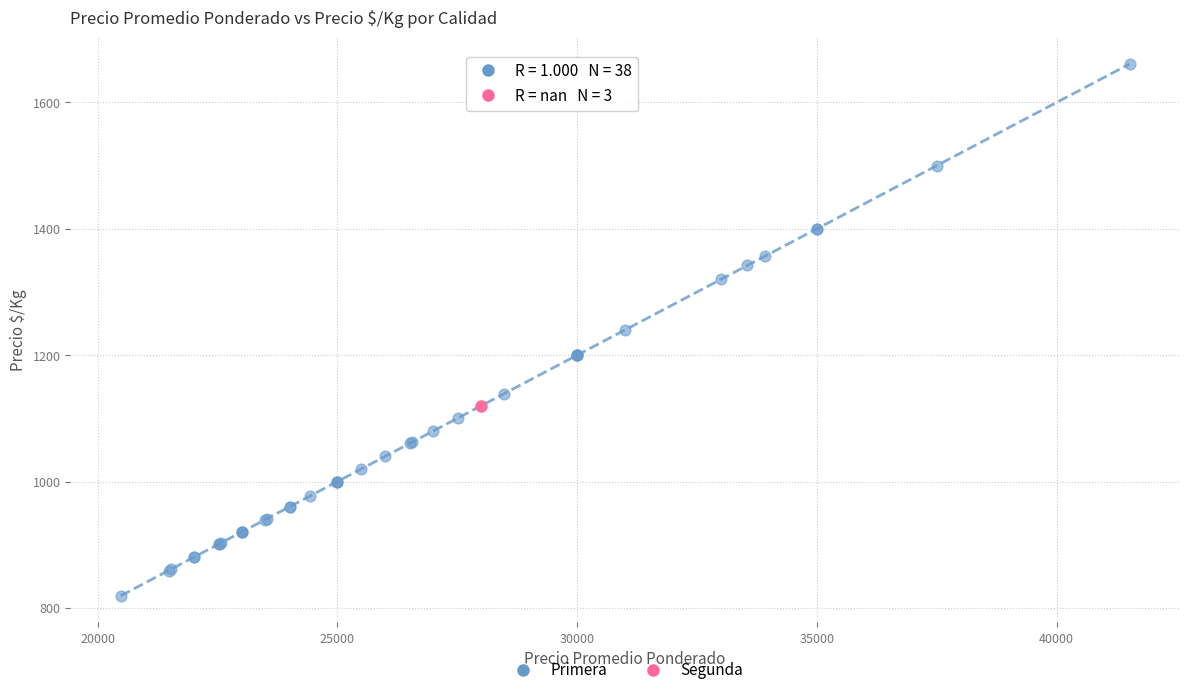

Which series reaches the maximum Y coordinate?

Primera